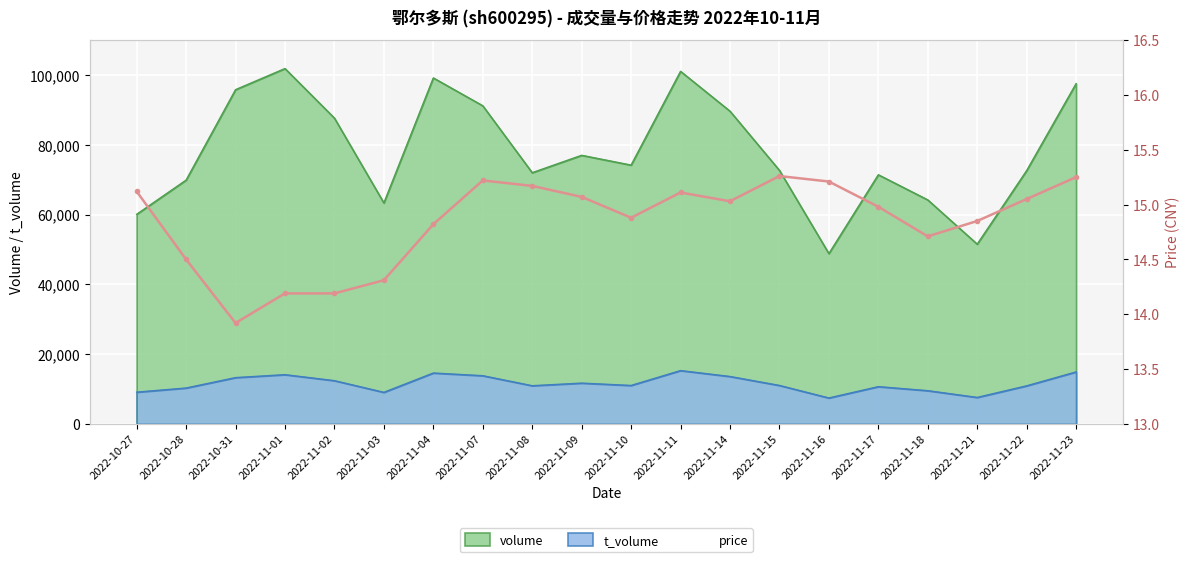

The value at 2022-11-14 is 15.0. True or false?

True